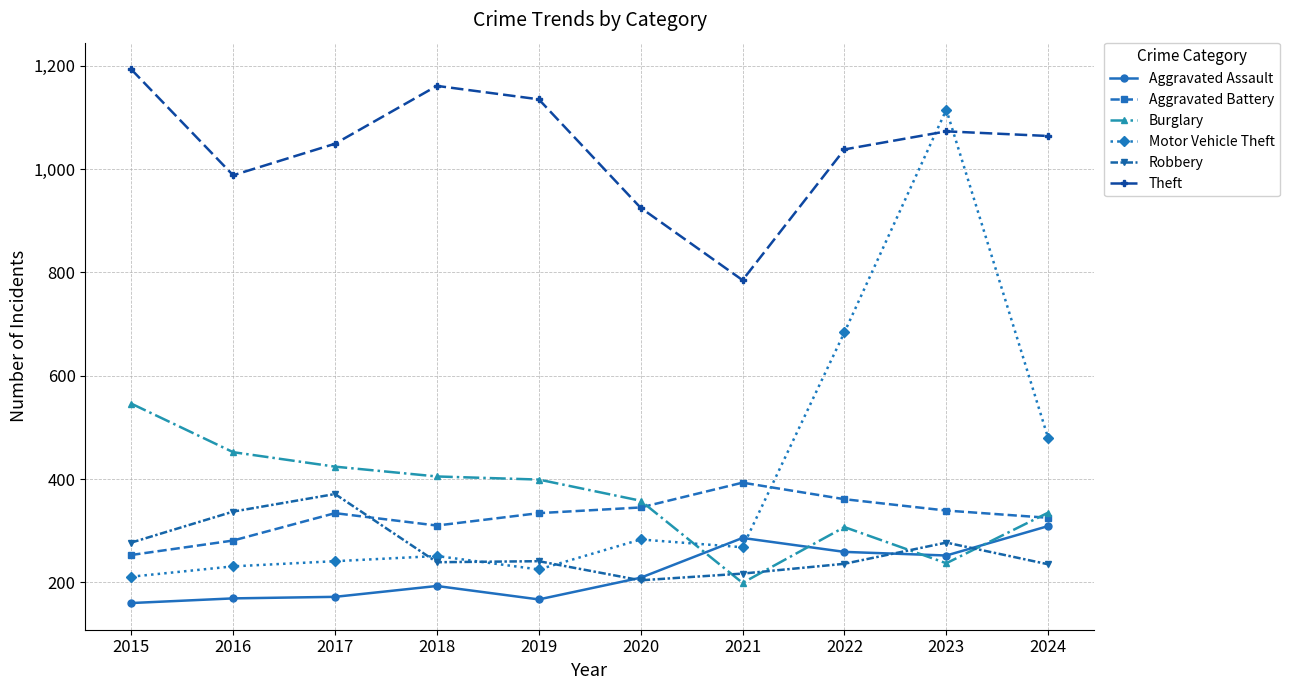

At 2016, list the series in order from largest to smallest.

Theft, Burglary, Robbery, Aggravated Battery, Motor Vehicle Theft, Aggravated Assault